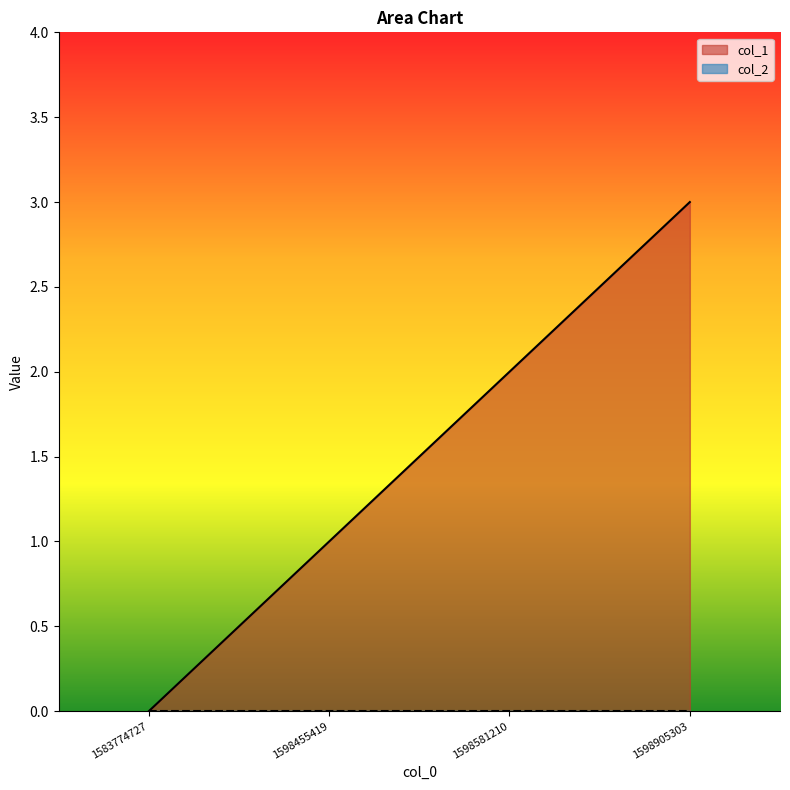

Rank the categories by value from highest to lowest.

1598905303, 1598581210, 1598455419, 1583774727